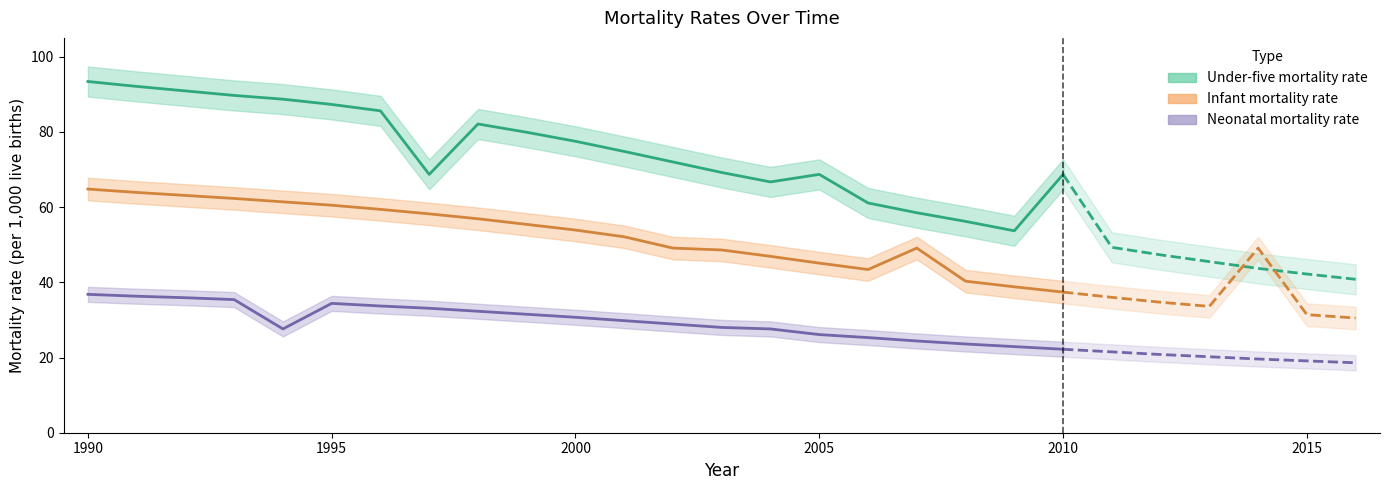

Is it true that Infant mortality rate equals 75.0 at 2001?

False